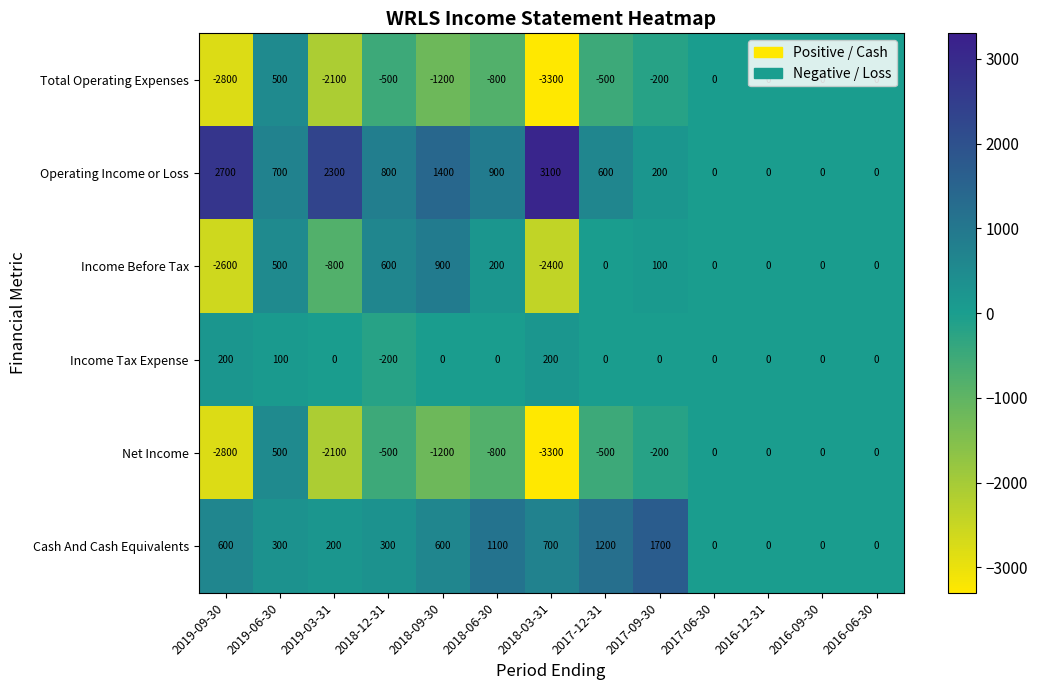

What is the sum of the Income Before Tax values at 2018-12-31 and 2017-09-30?

700